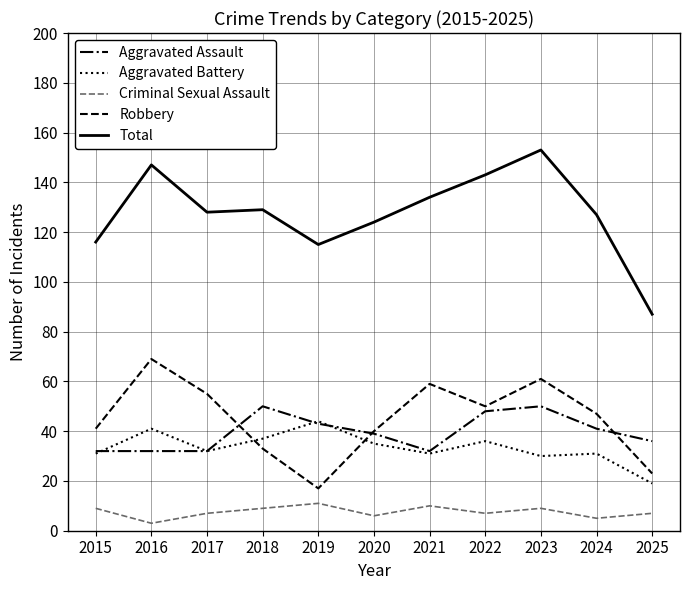

Which series has the widest spread of values?

Total